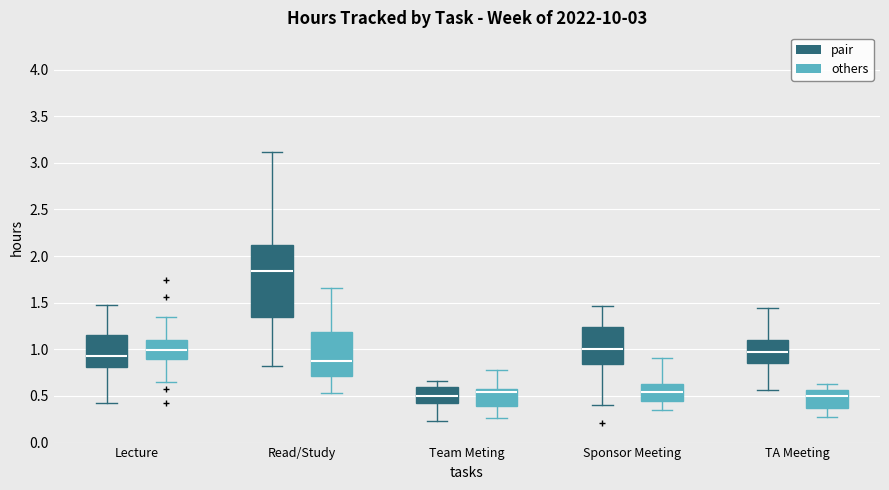

Reading left to right, read every box against the y-axis: the position of its median line, the range the box covers, and the ends of its whiskers. The values are not printed on the chart, so give them approximately, as read against the axis.

Lecture (pair): median 0.95, box 0.80 to 1.15, whiskers 0.45 to 1.45
Lecture (others): median 1.00, box 0.90 to 1.10, whiskers 0.65 to 1.35
Read/Study (pair): median 1.85, box 1.35 to 2.10, whiskers 0.80 to 3.10
Read/Study (others): median 0.90, box 0.70 to 1.20, whiskers 0.55 to 1.65
Team Meting (pair): median 0.50, box 0.40 to 0.60, whiskers 0.25 to 0.65
Team Meting (others): median 0.55 (just below the box's upper edge), box 0.40 to 0.55, whiskers 0.25 to 0.80
Sponsor Meeting (pair): median 1.00, box 0.85 to 1.25, whiskers 0.40 to 1.45
Sponsor Meeting (others): median 0.55, box 0.45 to 0.65, whiskers 0.35 to 0.90
TA Meeting (pair): median 0.95, box 0.85 to 1.10, whiskers 0.55 to 1.45
TA Meeting (others): median 0.50, box 0.35 to 0.55, whiskers 0.25 to 0.65